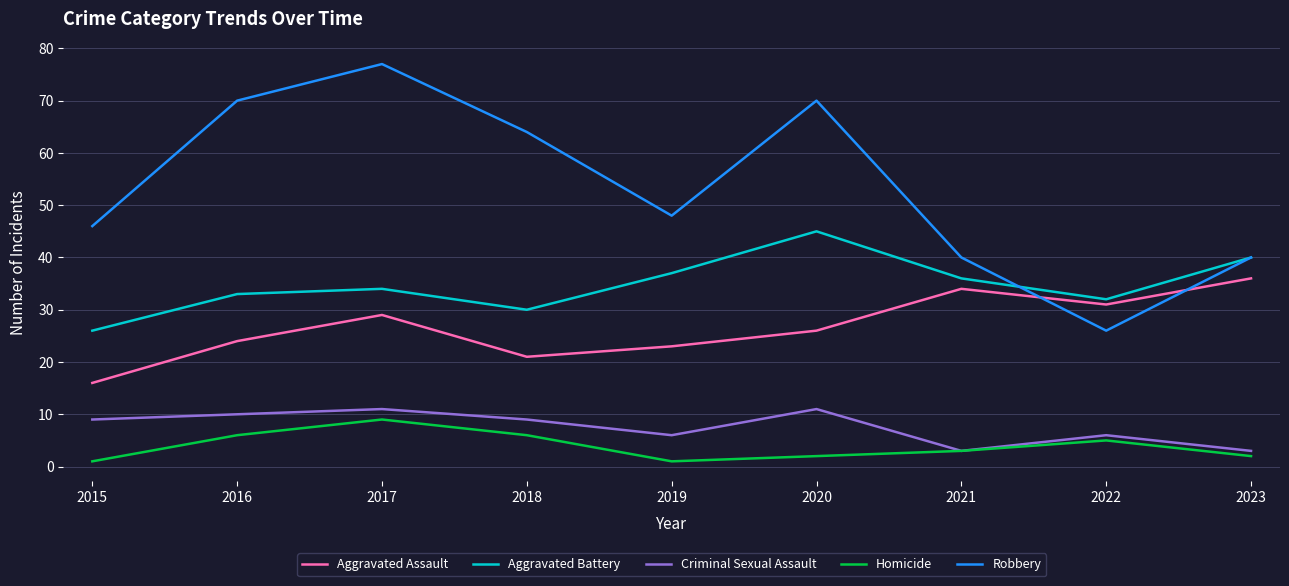

List the series in order of their peak value, lowest first.

Homicide, Criminal Sexual Assault, Aggravated Assault, Aggravated Battery, Robbery